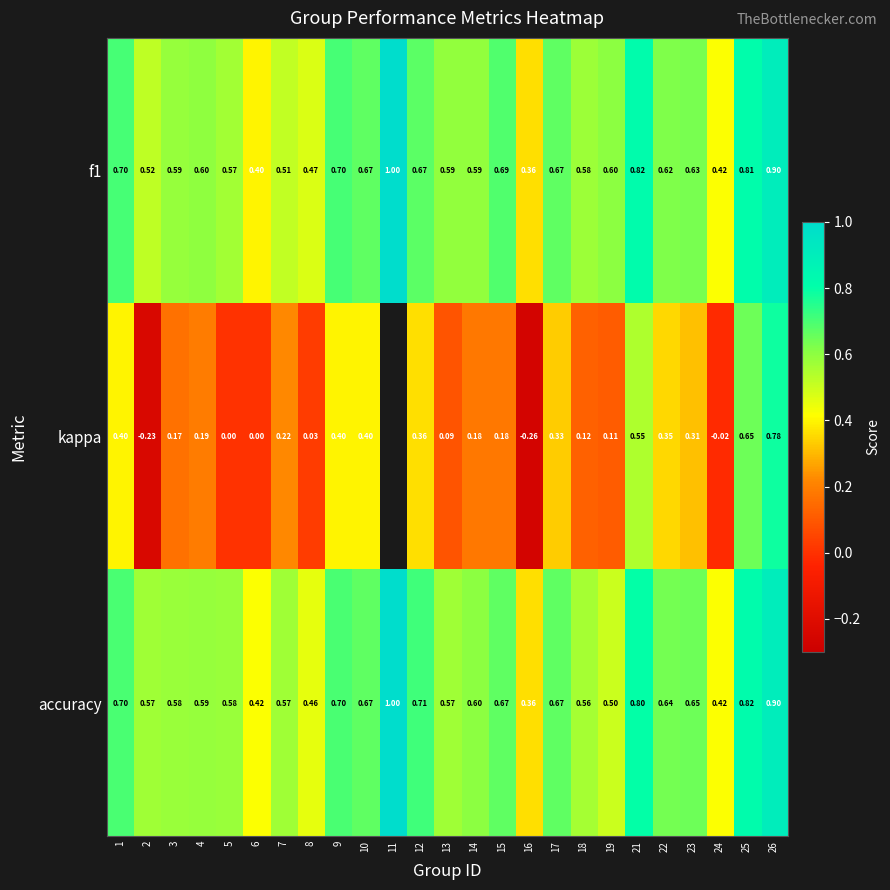

The f1 series shows 0.8 at 7. True or false?

False